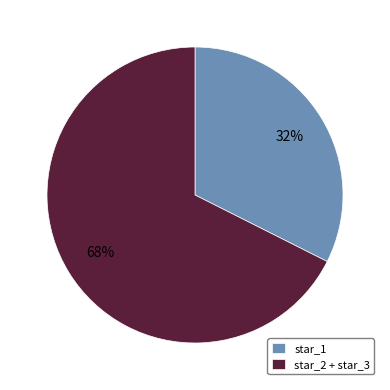

The star_2 + star_3 slice represents 68% of the pie. True or false?

True